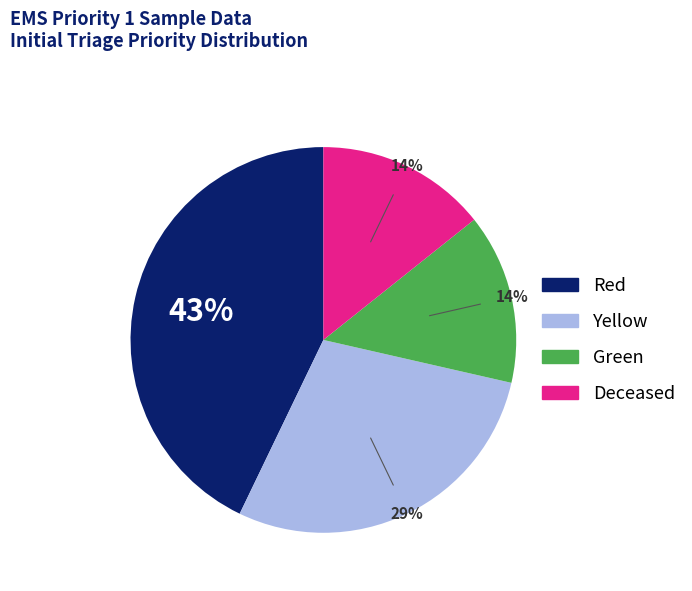

Between Yellow and Deceased, which is larger?

Yellow